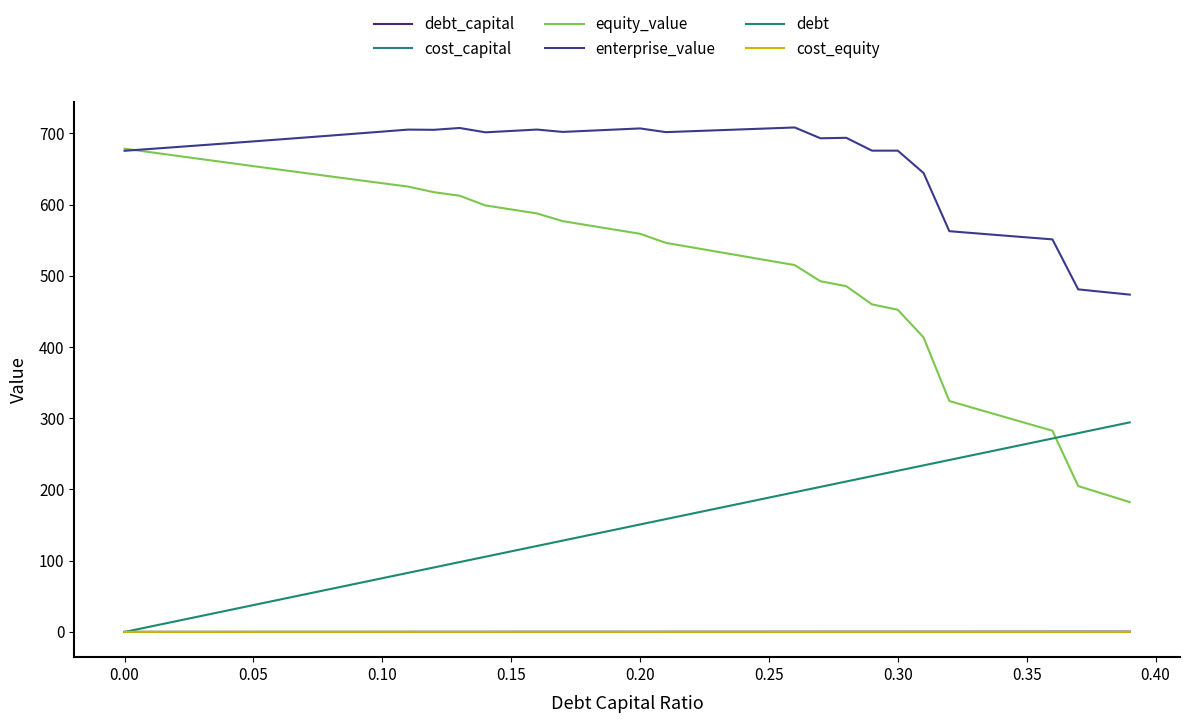

What is the sum of all debt values?

5884.6